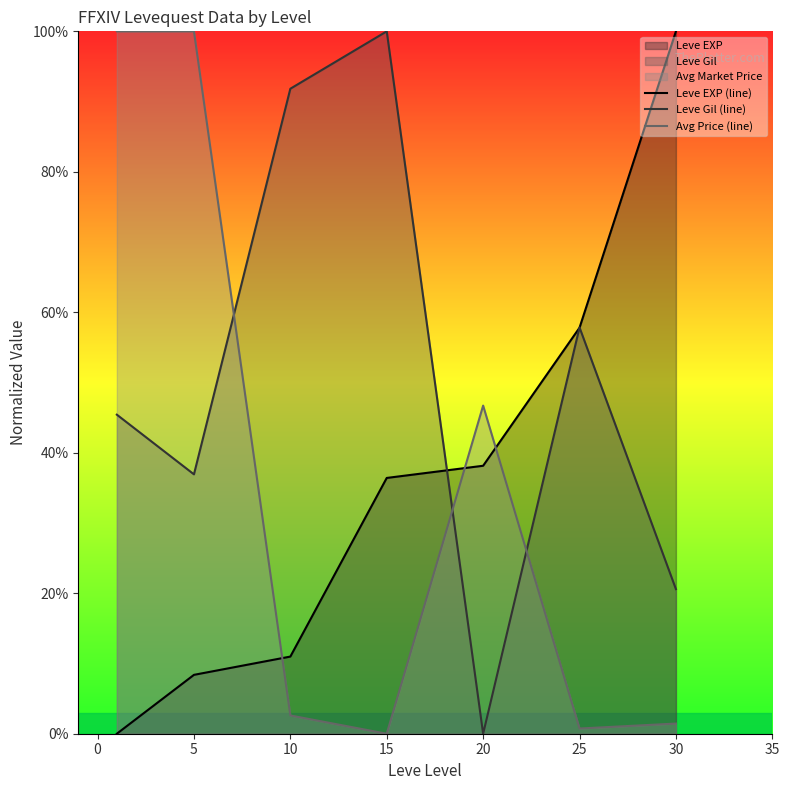

At 20, list the series in order from largest to smallest.

Avg Price (line), Leve EXP (line), Leve Gil (line)